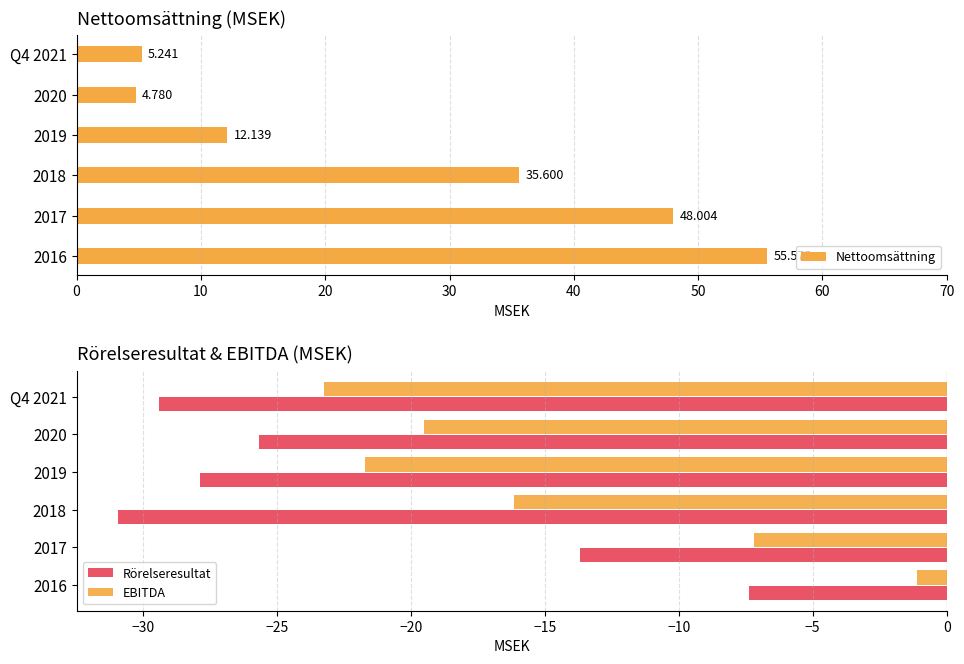

What is the greatest value displayed?

55.6